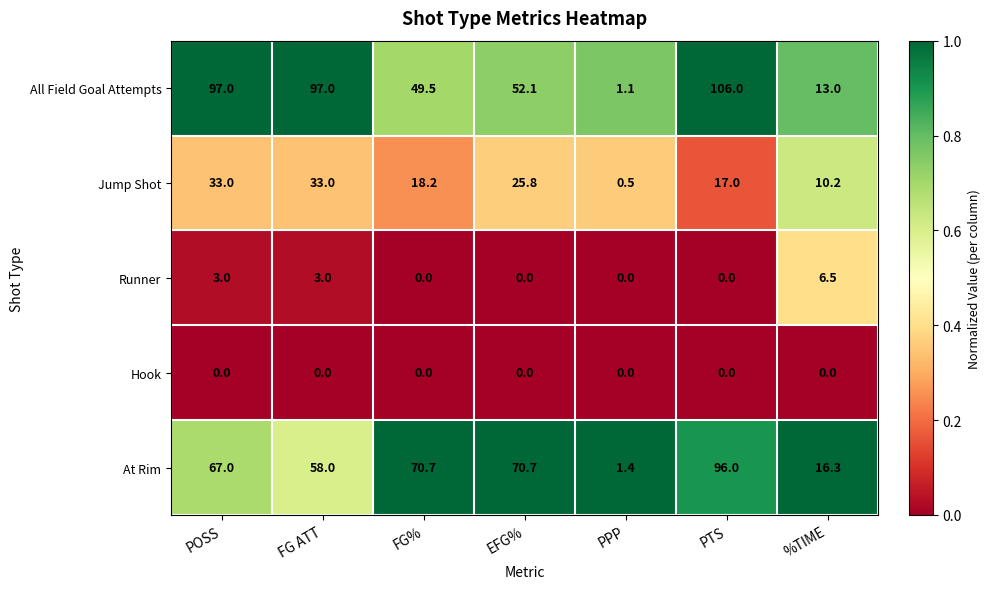

What is the sum of the Runner values at FG ATT and FG%?

3.0